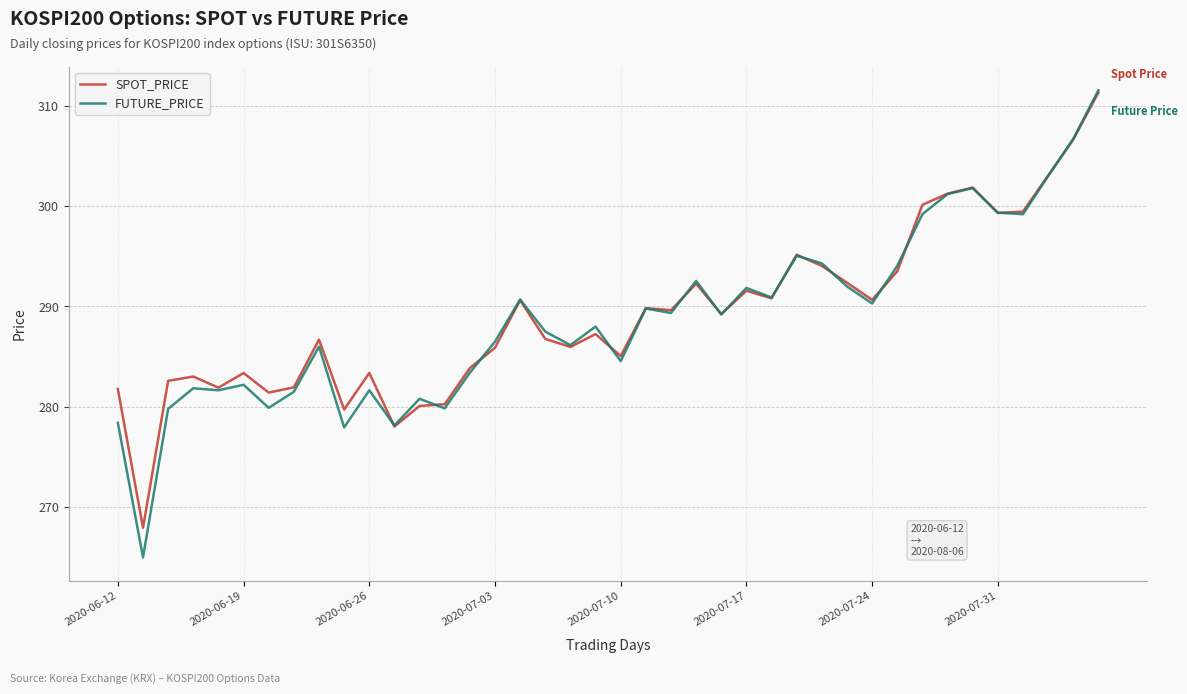

What is the smallest value displayed?

265.0